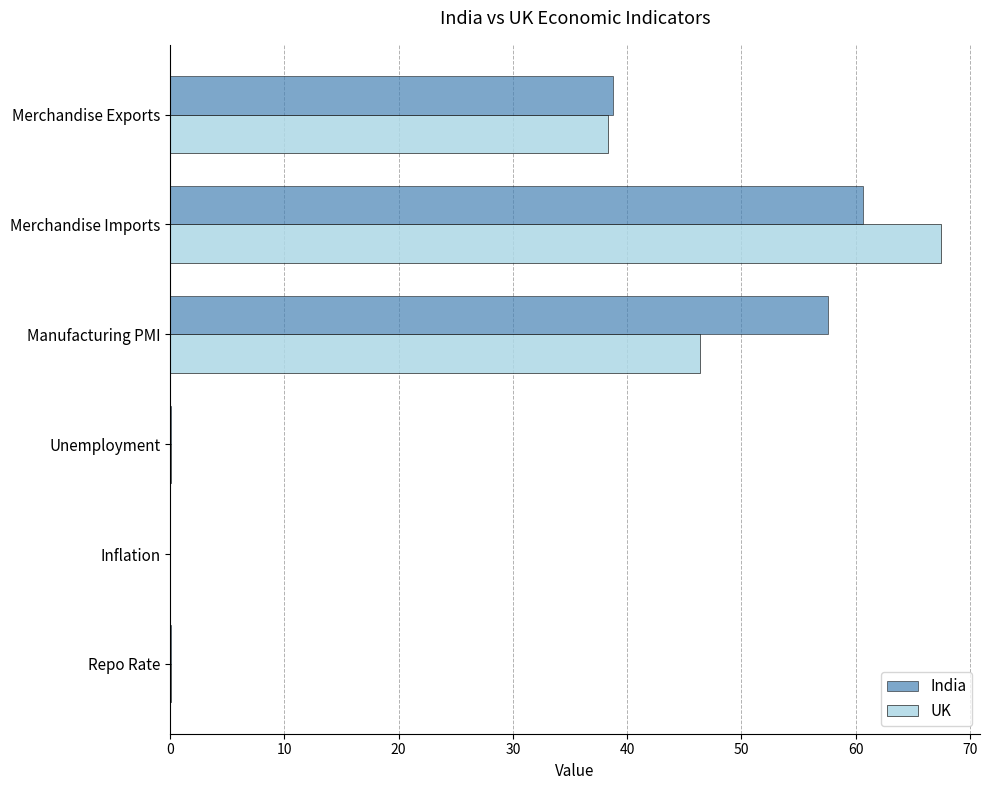

What is the total value across all series at Manufacturing PMI?

104.0